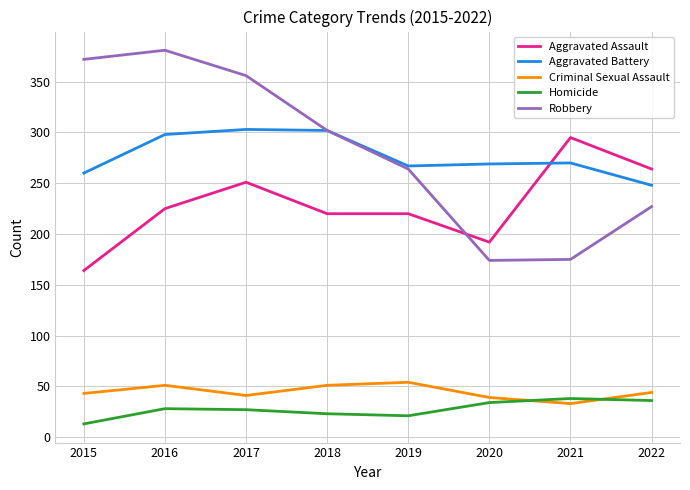

What is the approximate value of Aggravated Battery at 2021, to the nearest 5?

270